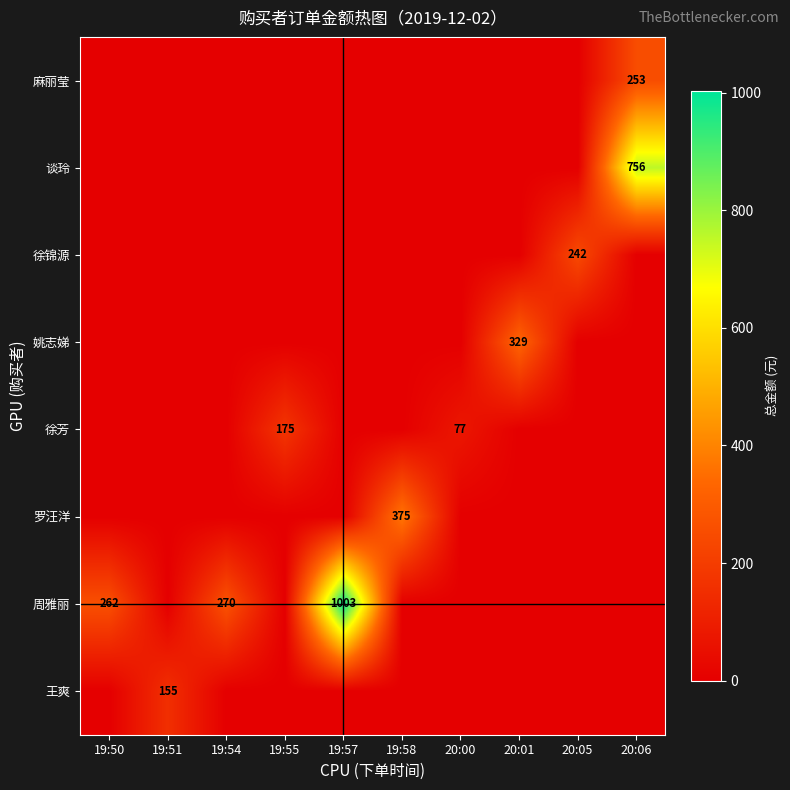

The 周雅丽 series shows 270 at 19:54. True or false?

True